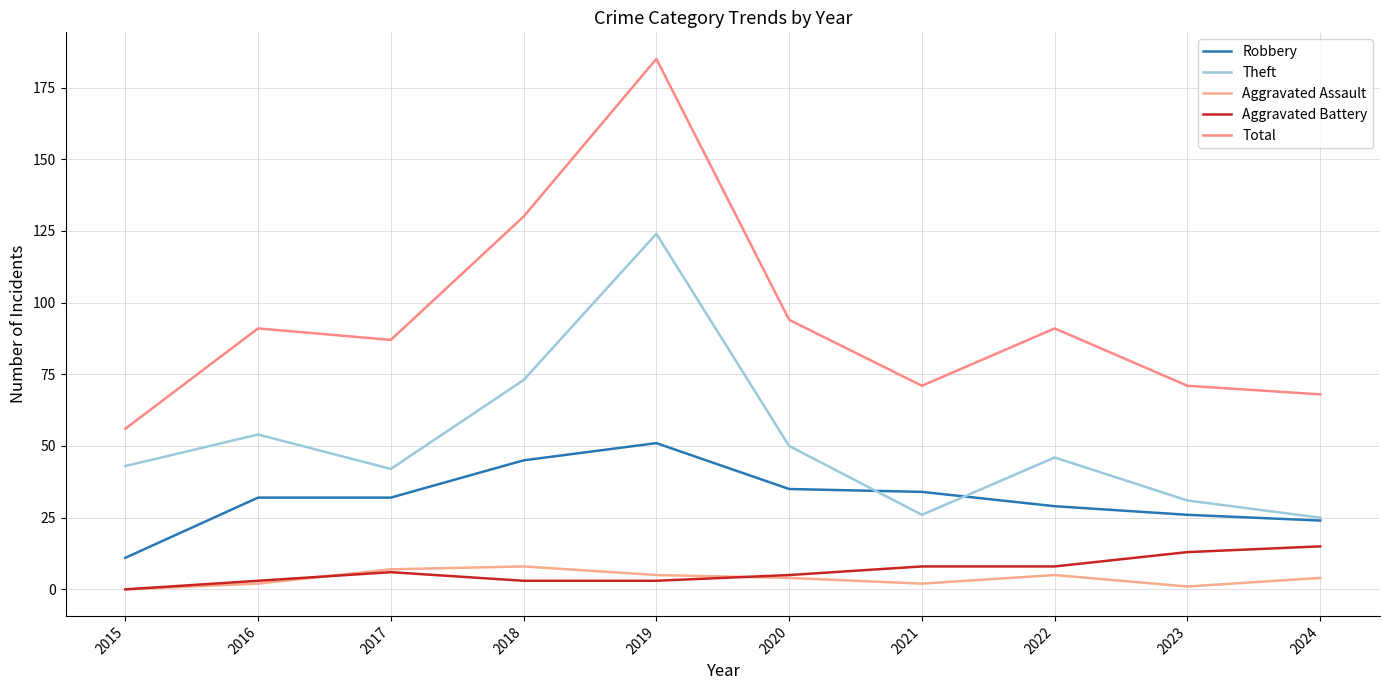

List the labels in order of Robbery value, smallest first.

2015, 2024, 2023, 2022, 2016, 2017, 2021, 2020, 2018, 2019